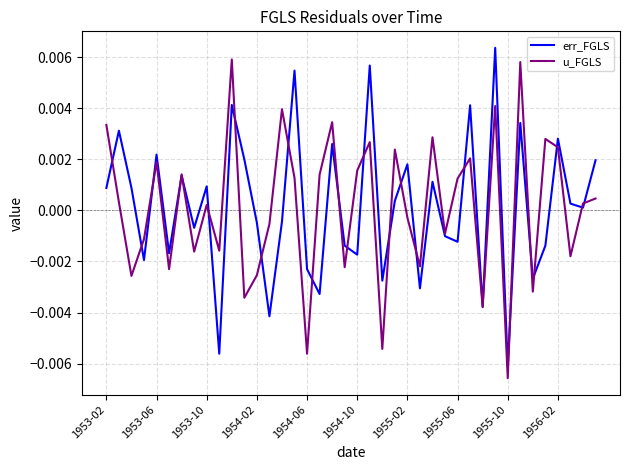

How many lines are shown in the chart?

2